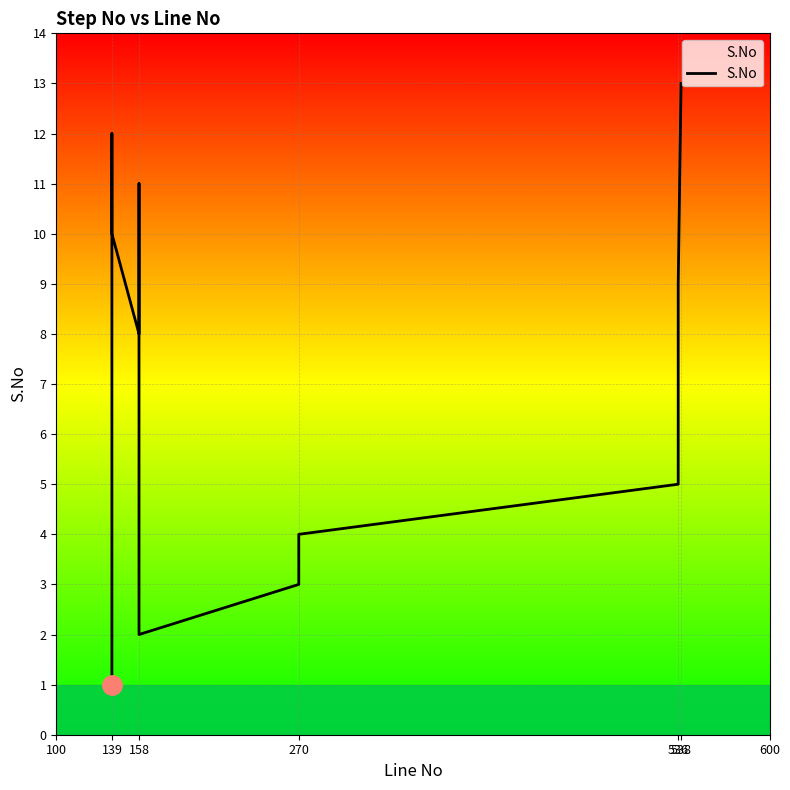

Does the chart display data point markers on the line(s)?

No